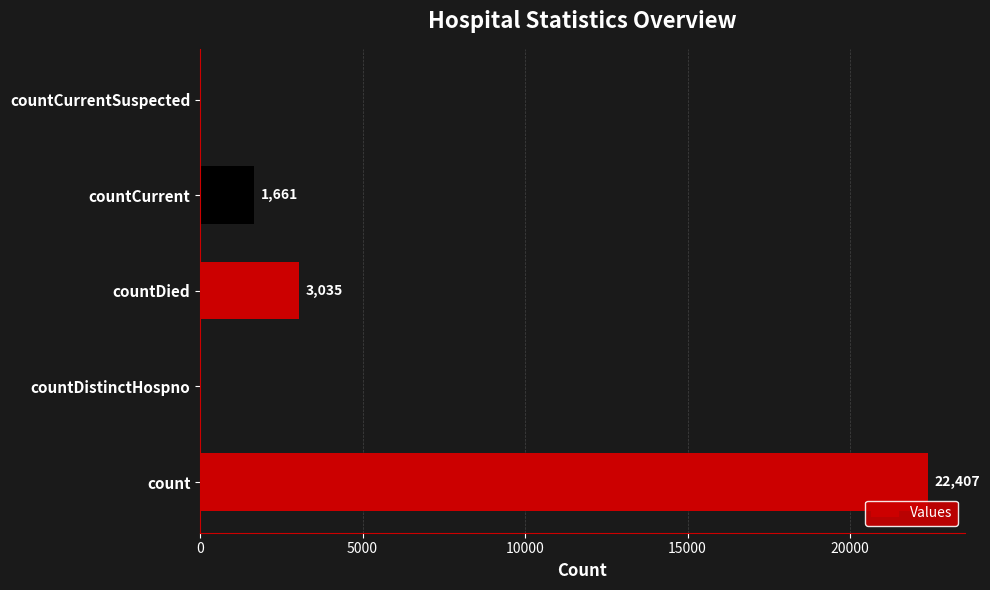

At which label is the value closest to 11203?

countDied